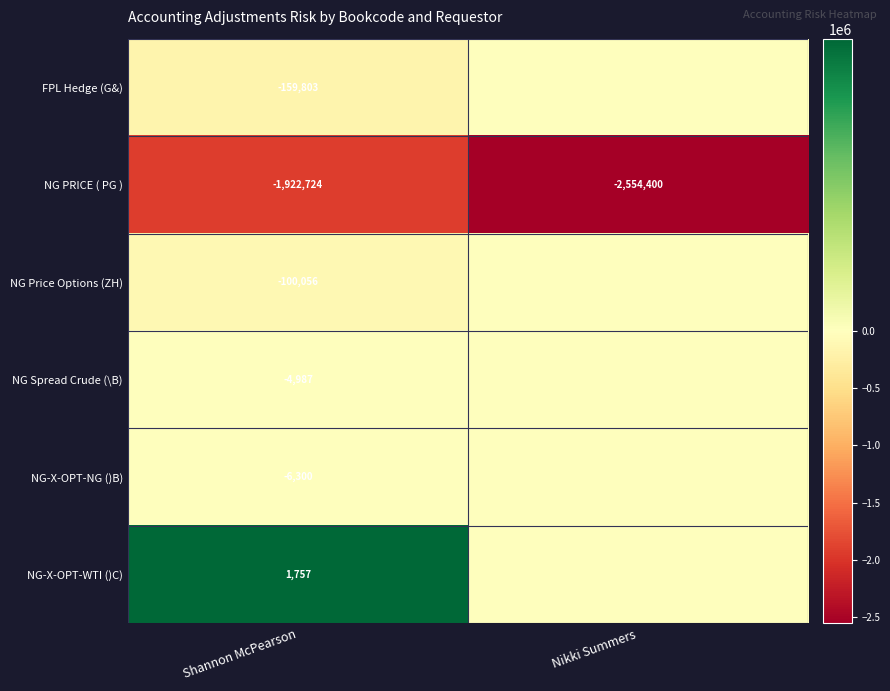

Which category has the lowest value in the NG PRICE ( PG ) series?

Nikki Summers